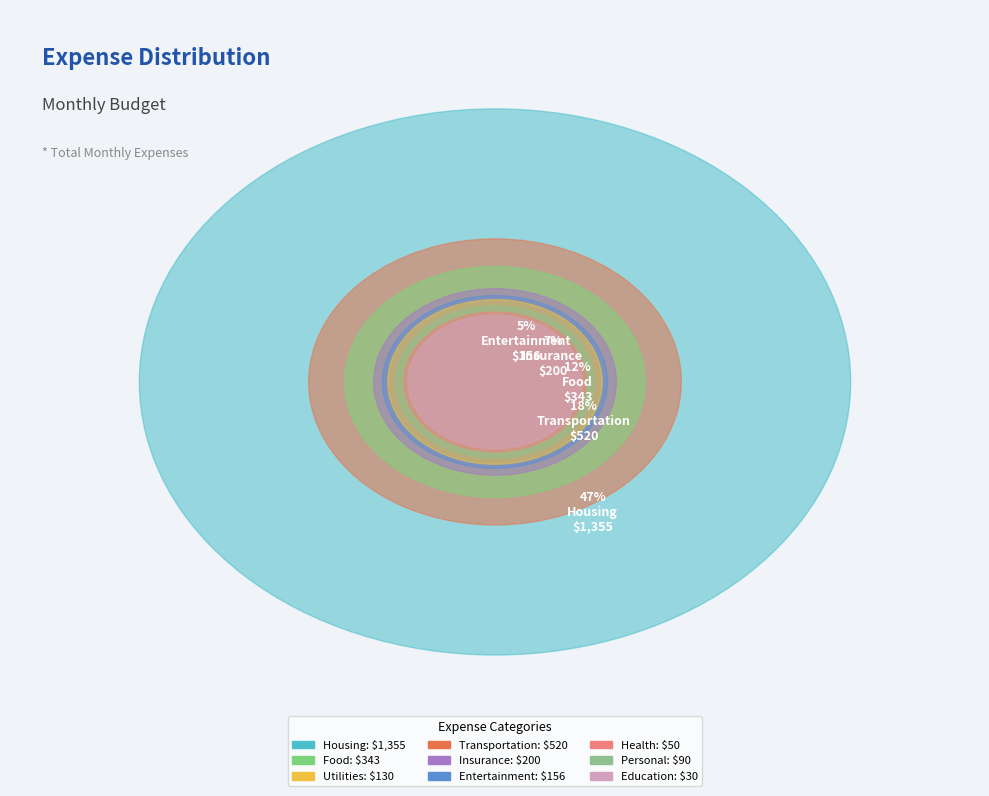

Count the number of slices in the pie.

9